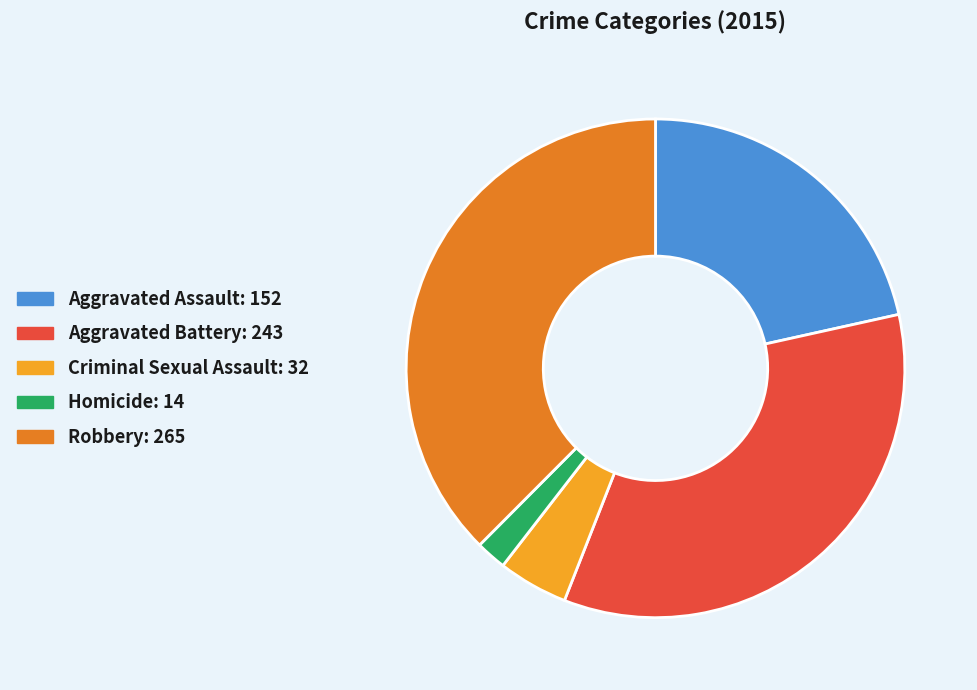

Which category has the biggest portion of the pie?

Robbery